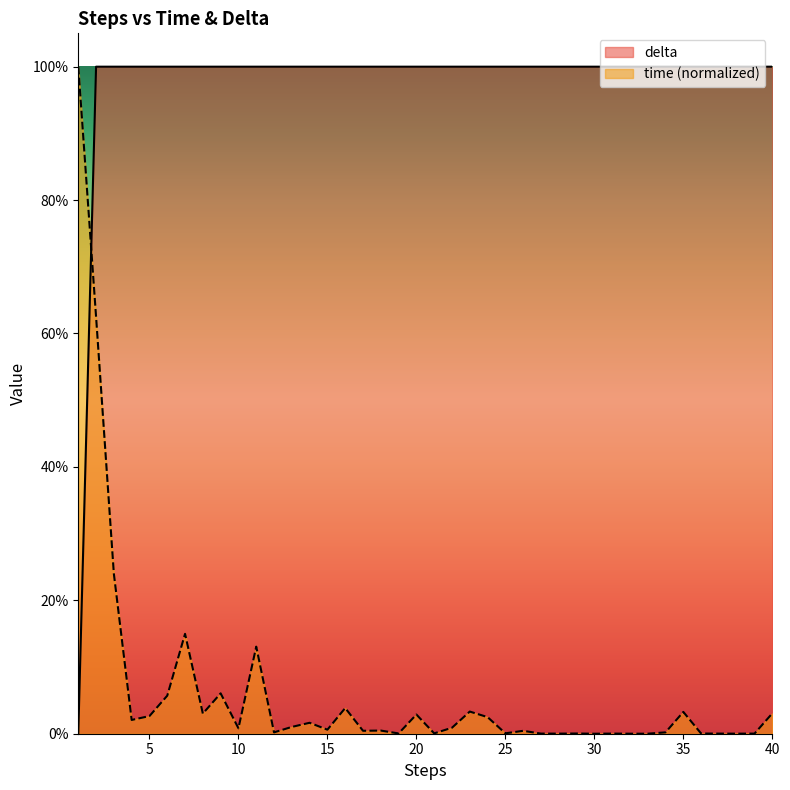

Rank the series by their maximum value, from lowest to highest.

delta, time